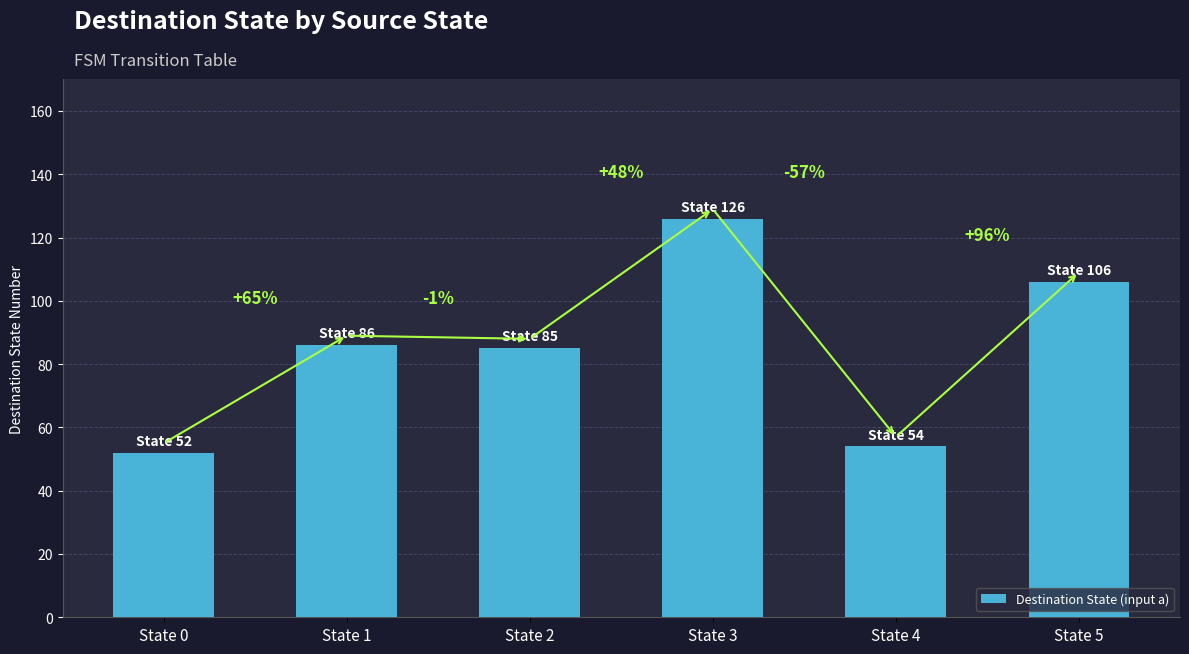

Are the bars horizontal?

No